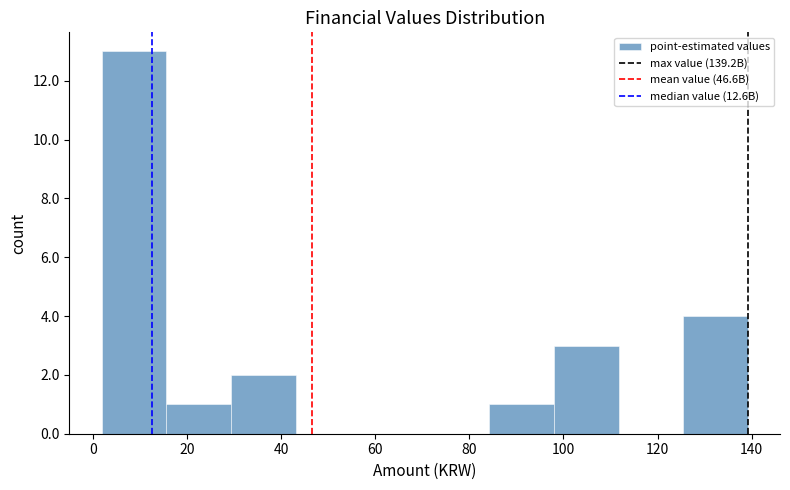

Reading left to right, transcribe this chart: for each bar, give the range it covers on the x-axis and its height. Neither the bar edges nor the heights are printed on the chart, so give them approximately, as read against the axes.

2 to 16: 13
16 to 30: 1
30 to 44: 2
44 to 56: 0
56 to 70: 0
70 to 84: 0
84 to 98: 1
98 to 112: 3
112 to 126: 0
126 to 140: 4